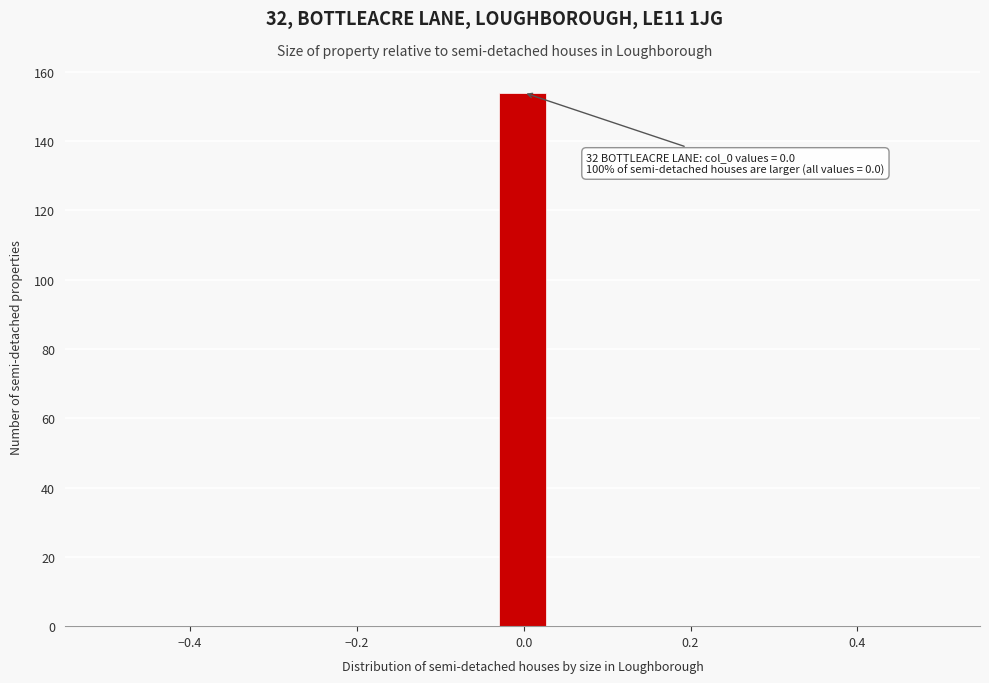

Read against the x-axis, roughly where is the centre of the tallest bar?

0.00